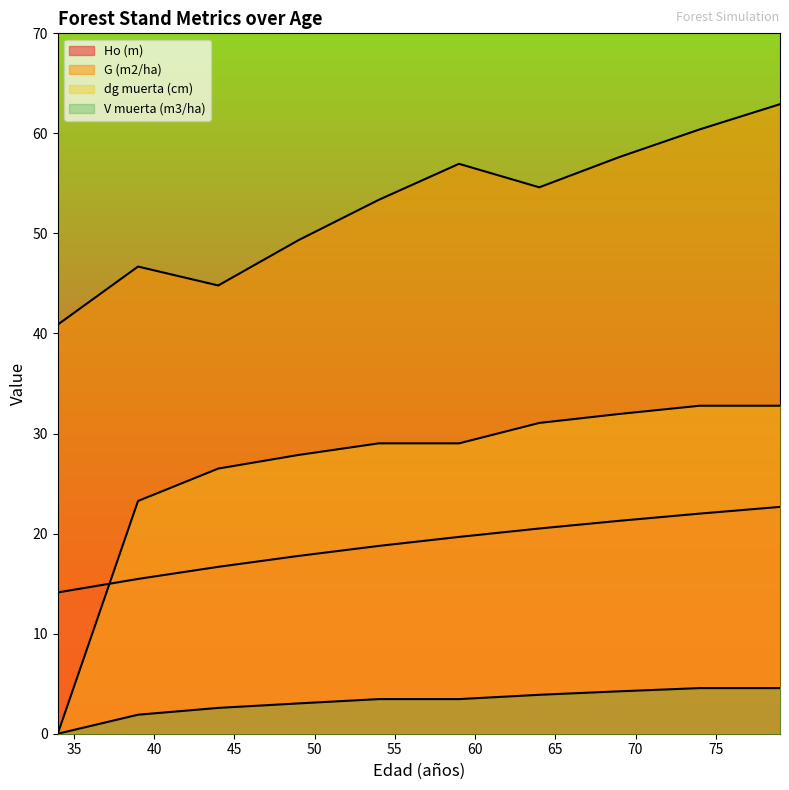

True or false: V muerta (m3/ha) has more than 1 interior local peaks.

False